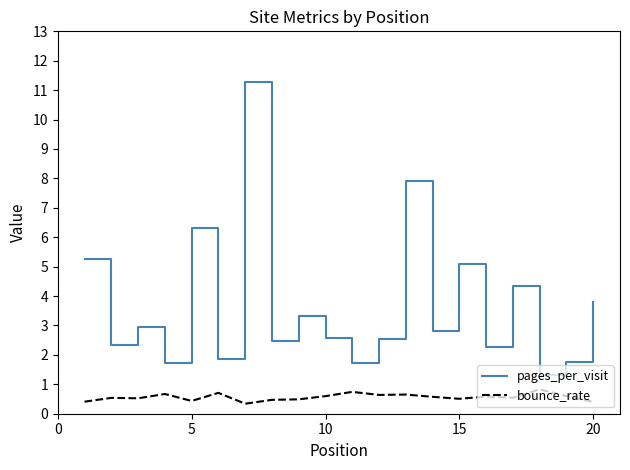

What is the maximum value for pages_per_visit?

11.3